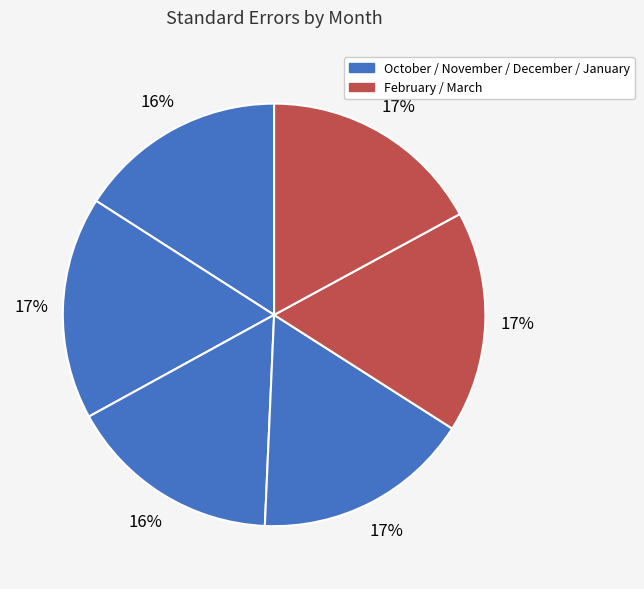

To the nearest percent, what is the difference between the largest and smallest slice percentages?

1%